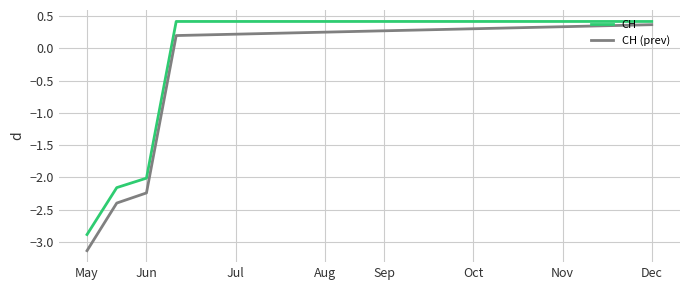

Count the CH values in the range 0 to 1.

17